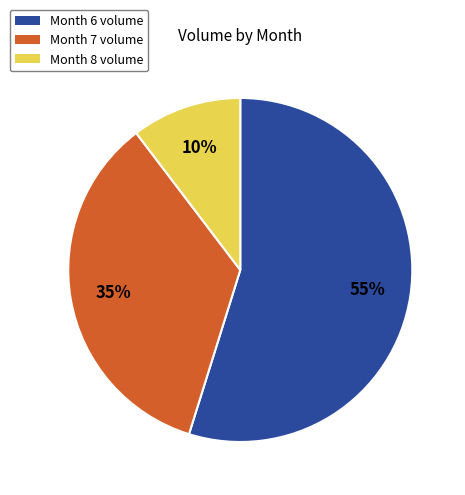

To the nearest percent, what is the average slice percentage?

33%